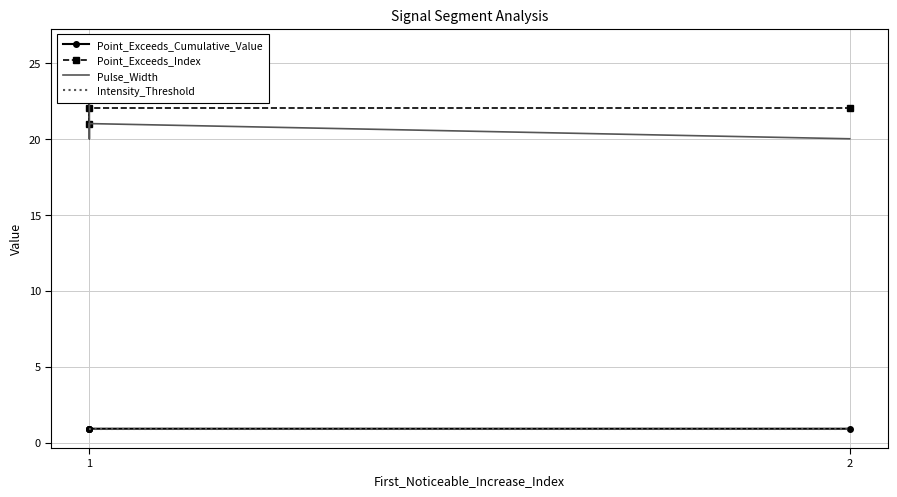

What is the minimum value for Point_Exceeds_Index?

21.0